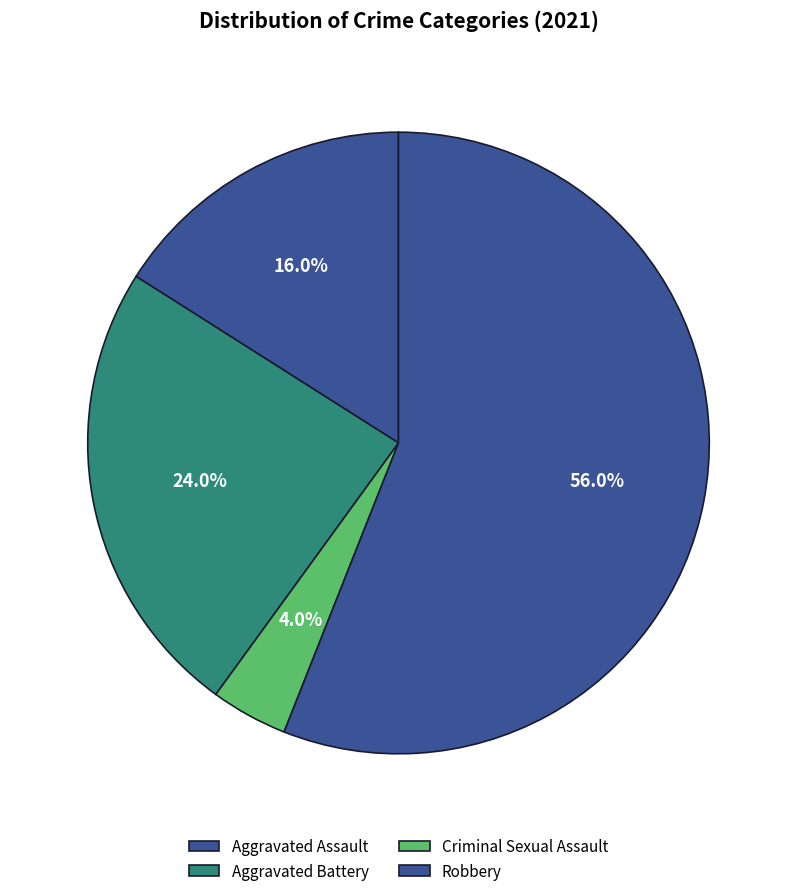

Is there a majority slice in this chart?

Yes